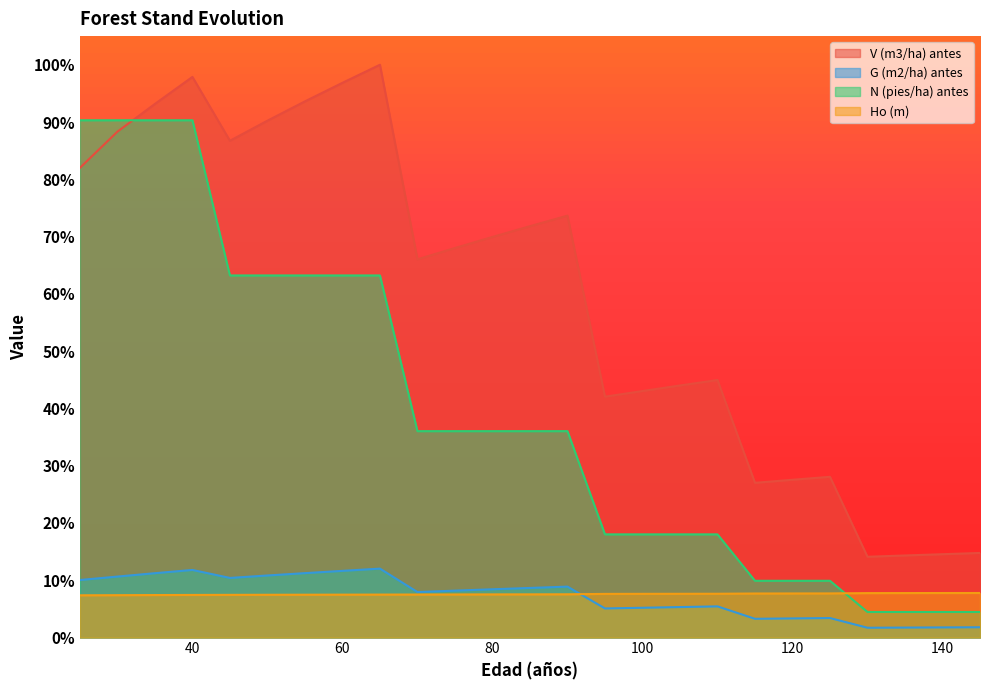

Where is V (m3/ha) antes nearest to the value 57?

70